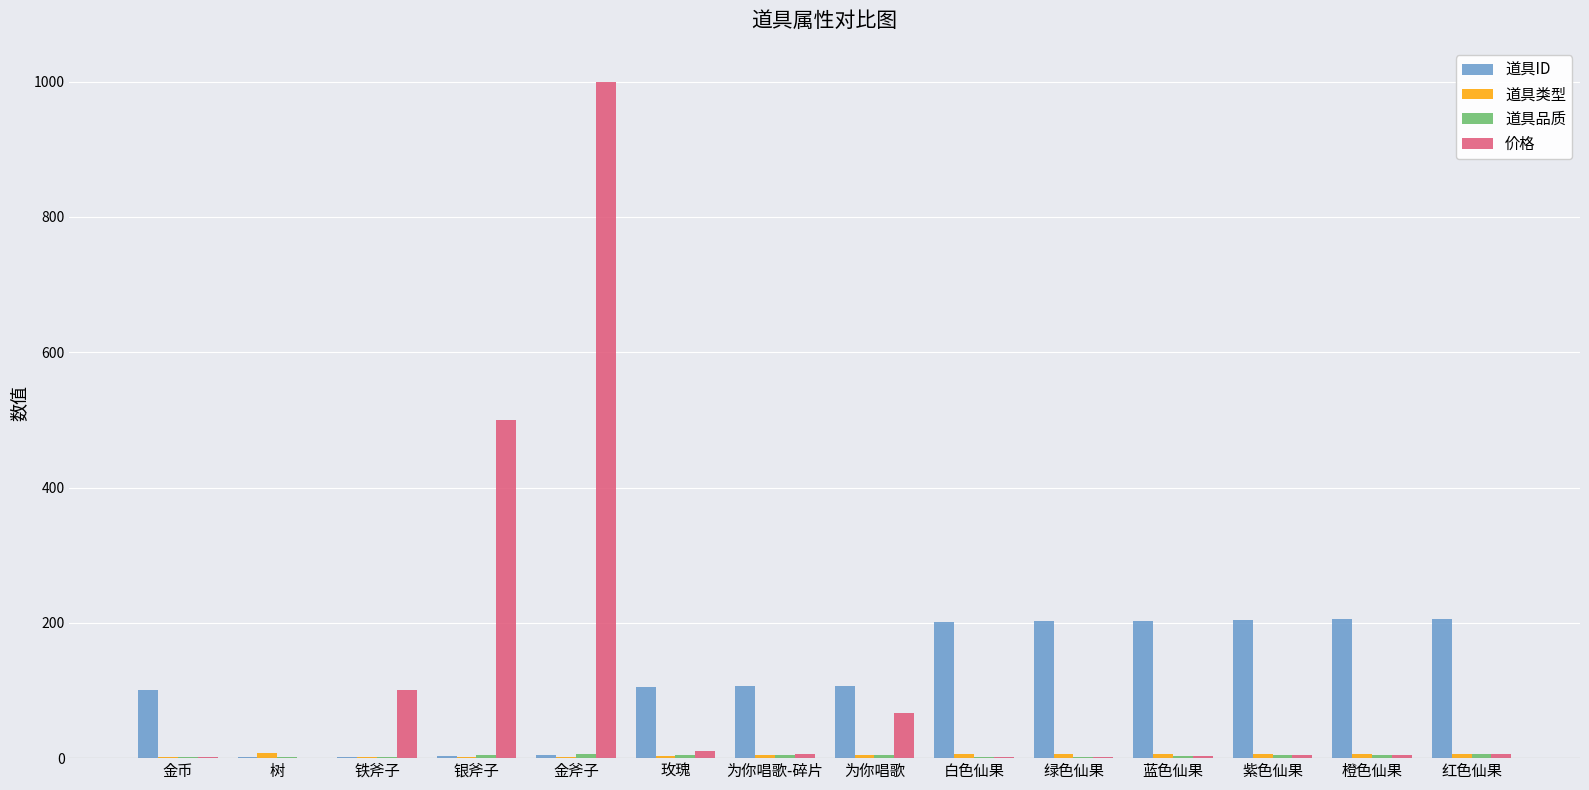

Are the bars horizontal?

No